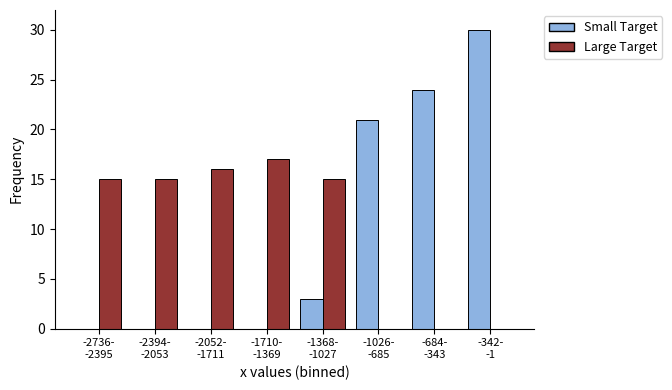

What is the highest value of the Small Target series?

30